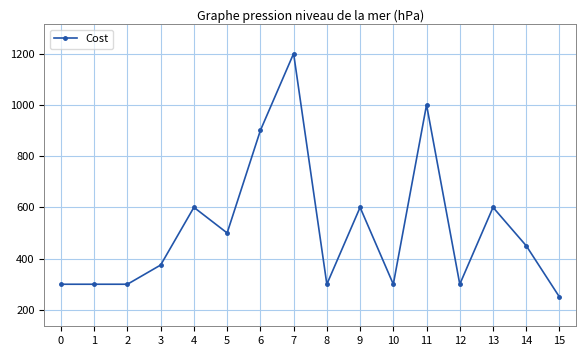

True or false: the data has more than 2 interior local peaks.

True